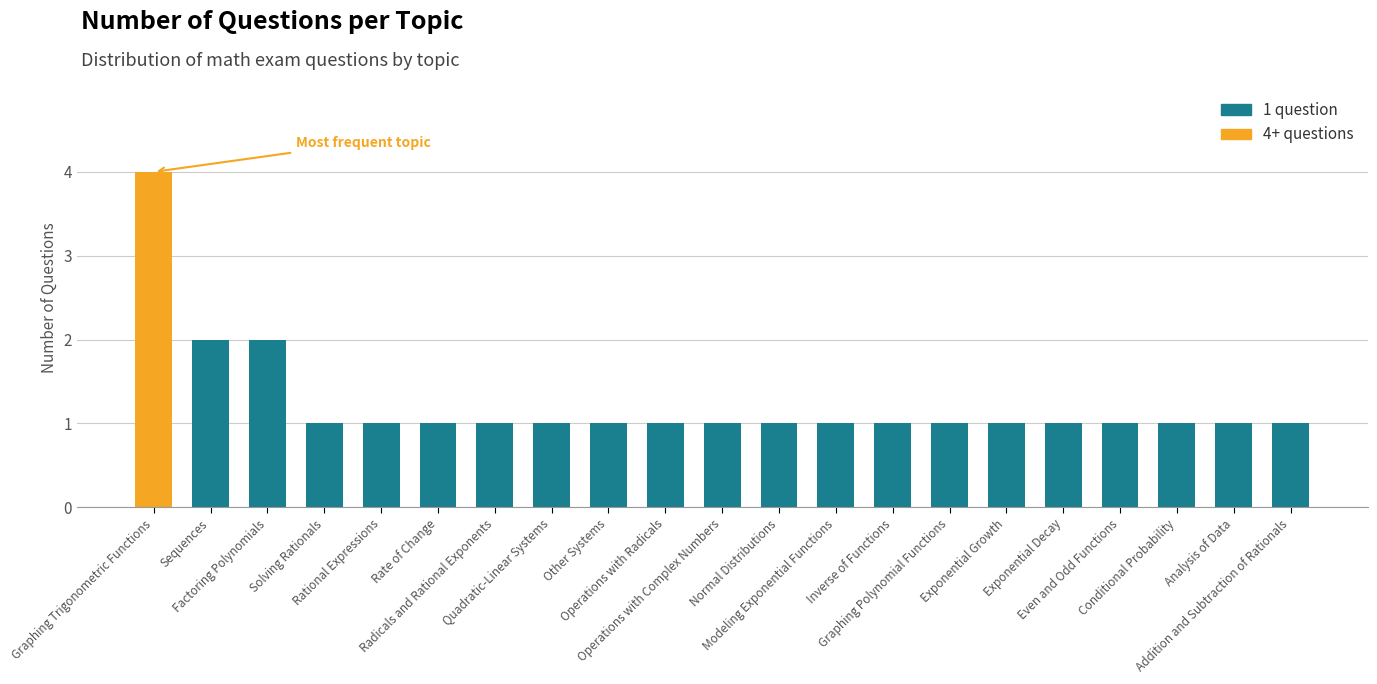

Reading left to right, list all the values displayed in this chart.

4	2	2	1	1	1	1	1	1	1	1	1	1	1	1	1	1	1	1	1	1